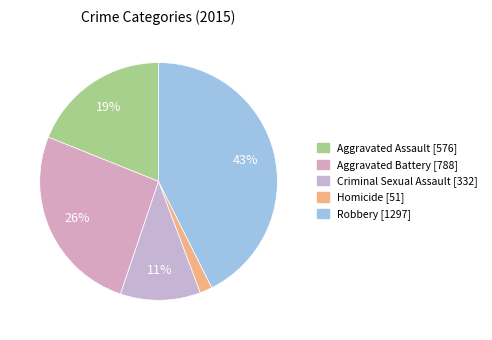

Rank the categories by value from lowest to highest.

Homicide, Criminal Sexual Assault, Aggravated Assault, Aggravated Battery, Robbery